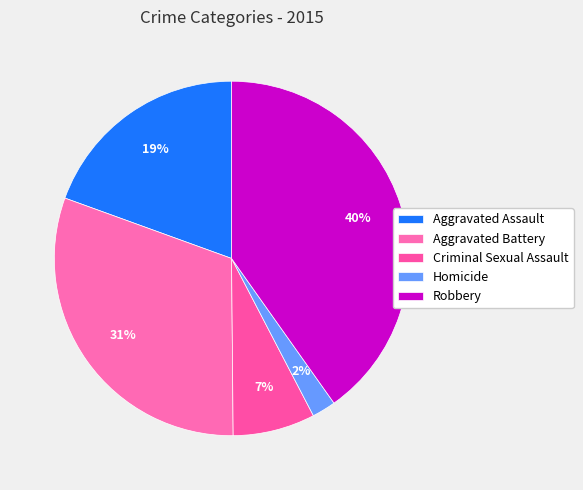

Which category has the smallest portion of the pie?

Homicide